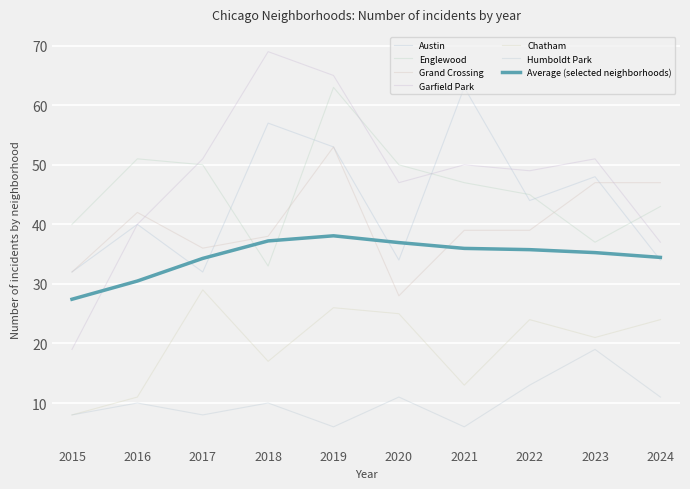

What is the difference between the maximum and minimum values in the Chatham series?

21.0